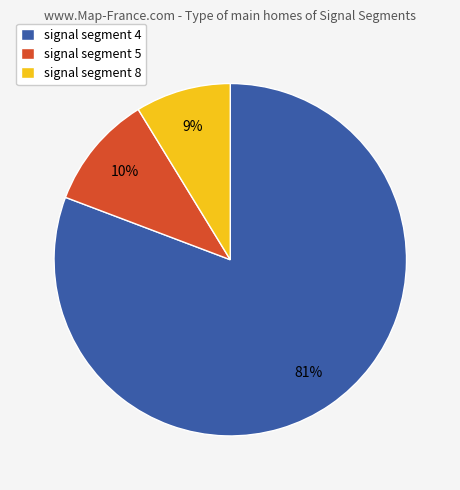

To the nearest percent, what is the average slice percentage?

33%